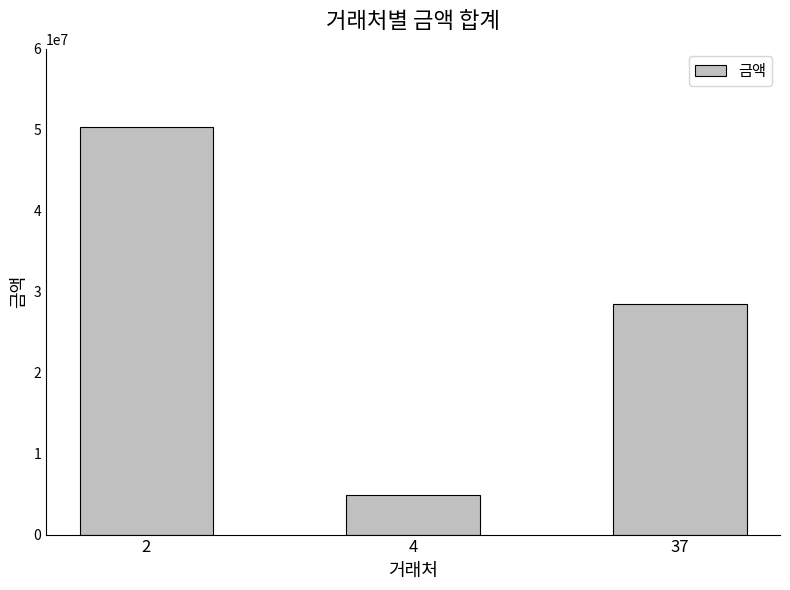

Approximately how many times larger is the value at 37 compared to 2?

0.6